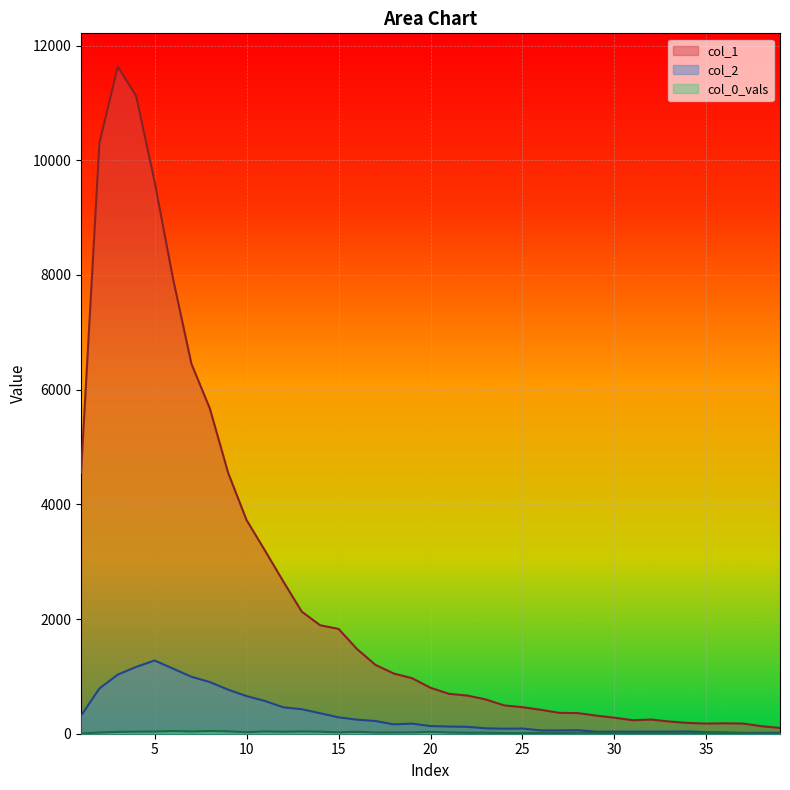

What is the average value of the col_0_vals series?

22